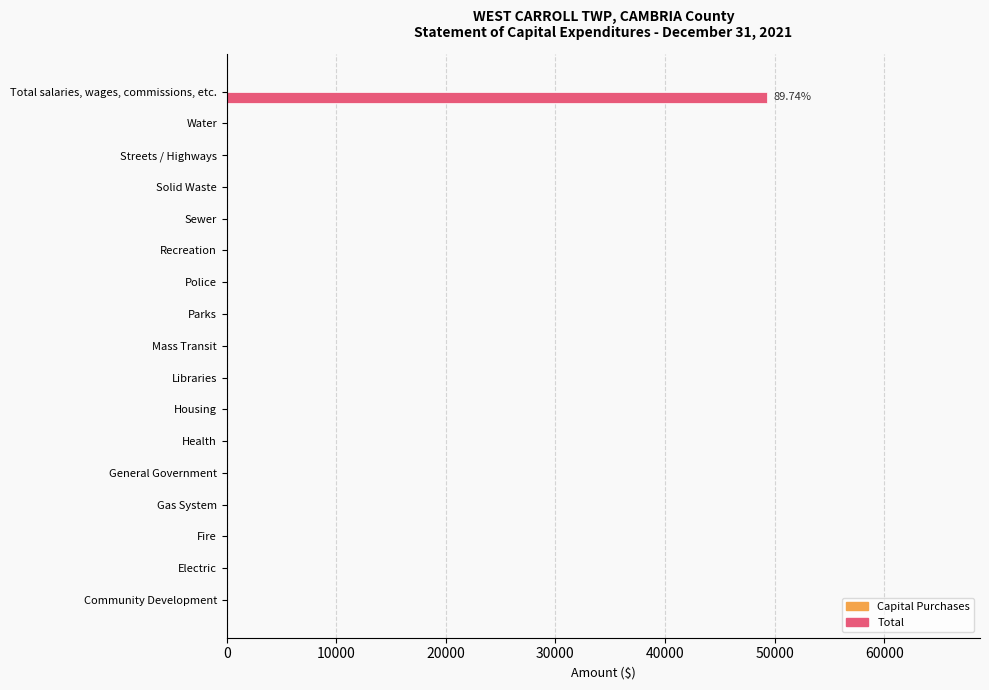

Between Sewer and Total salaries, wages, commissions, etc., which is larger?

Total salaries, wages, commissions, etc.